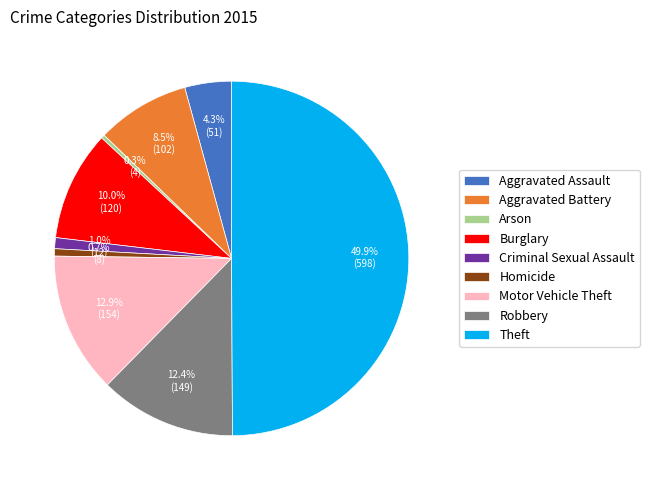

The Aggravated Assault slice represents 4% of the pie. True or false?

True